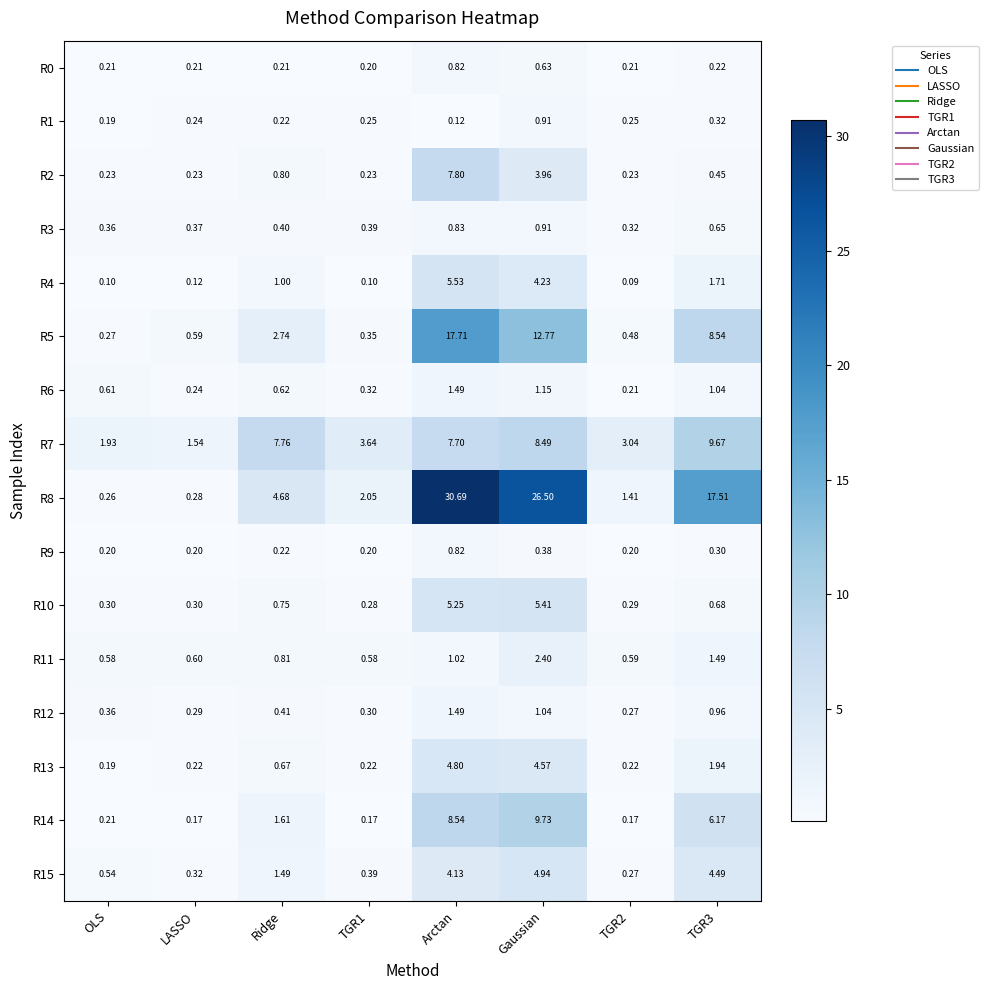

At which label does R15 first exceed 1?

Ridge